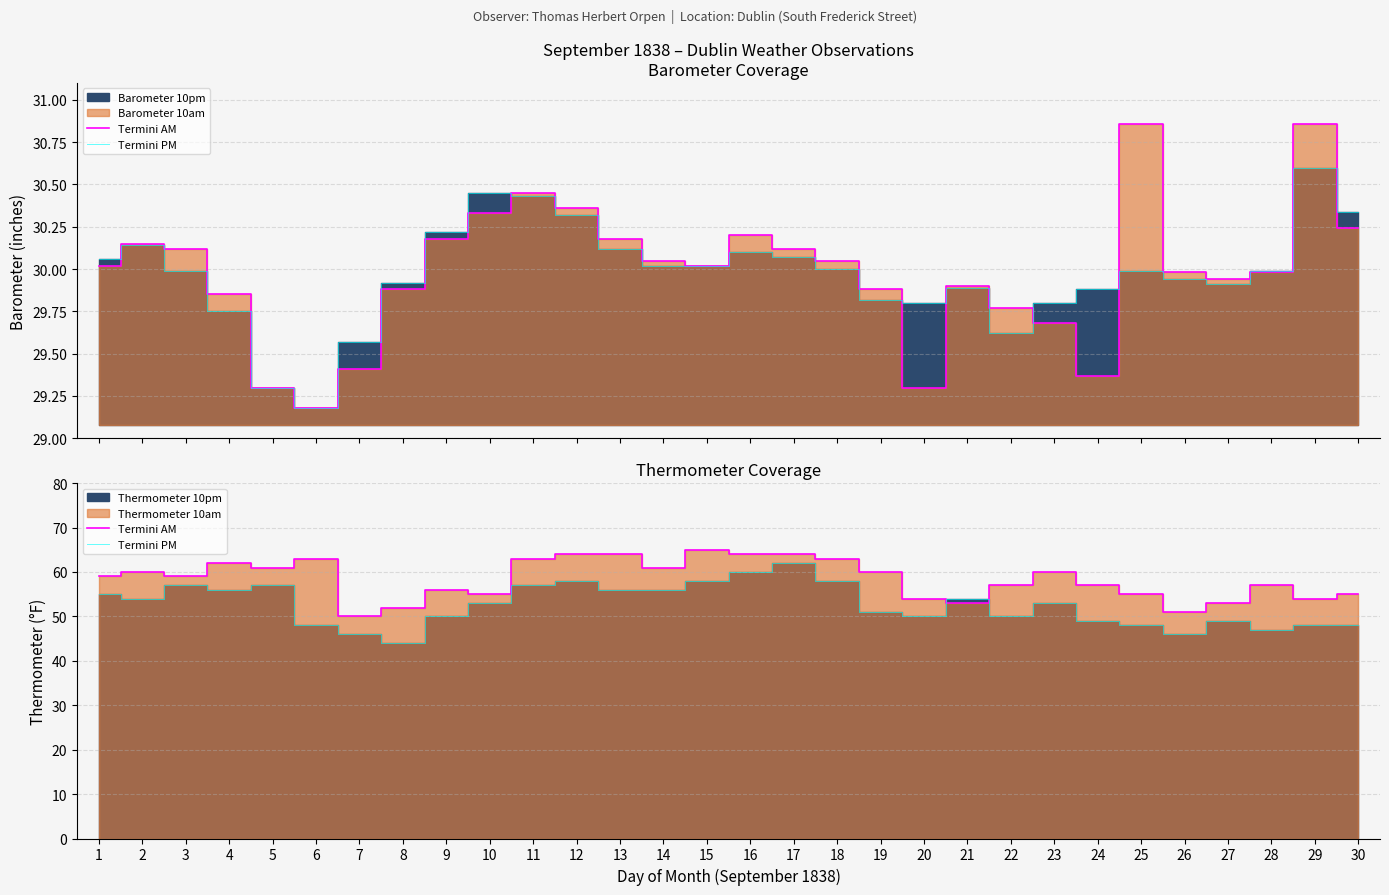

What is the total value across all series at 7?

96